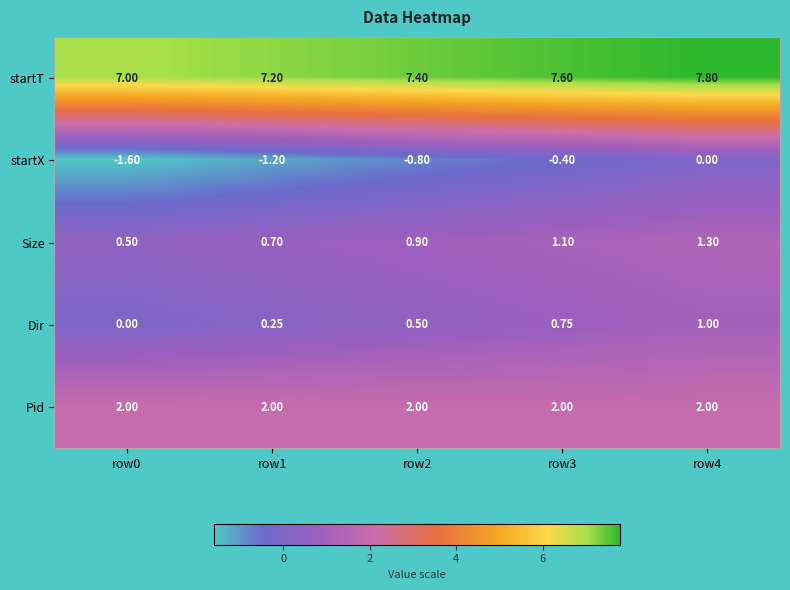

Rank the series by their maximum value, from highest to lowest.

startT, Pid, Size, Dir, startX